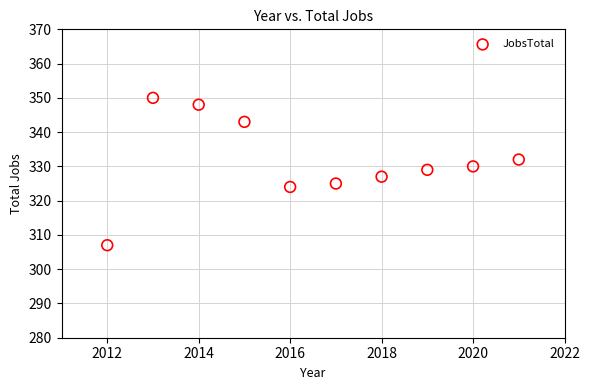

What is the range of X values (max minus min)?

9